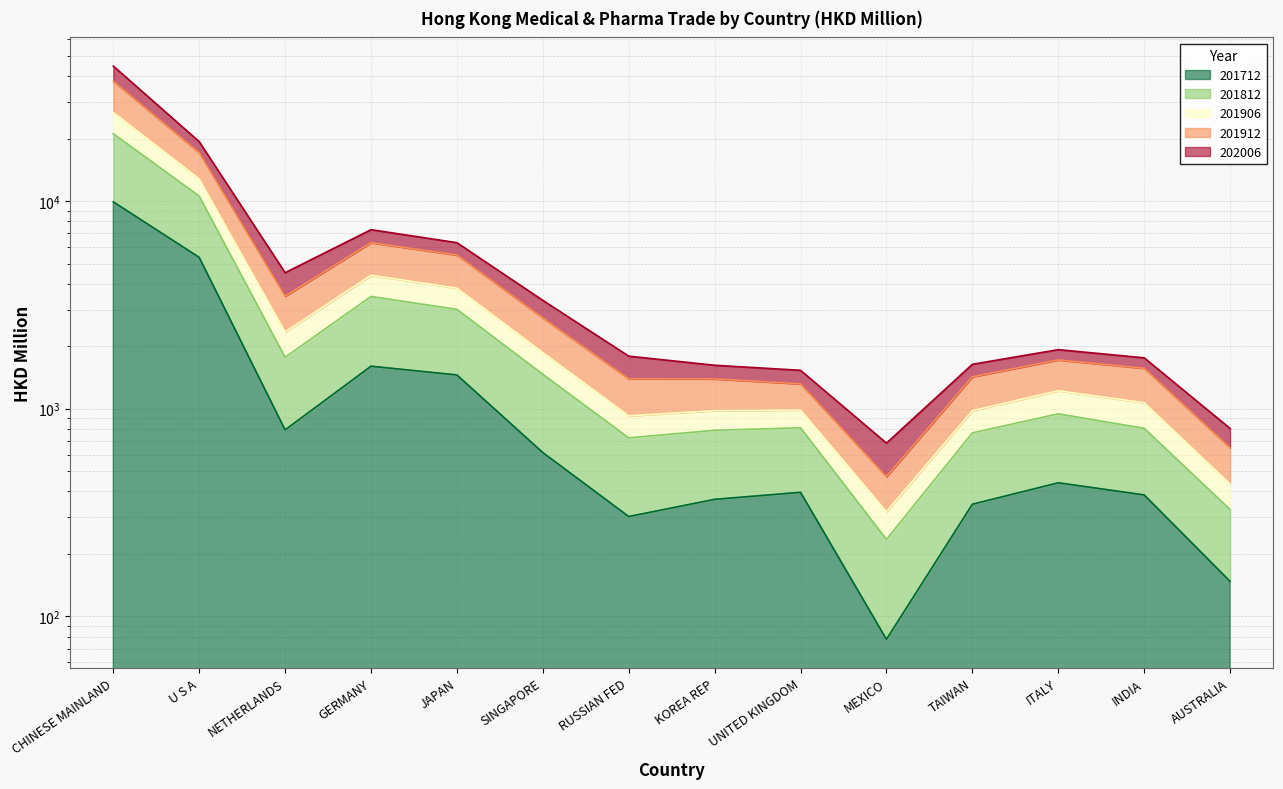

What position from the right is MEXICO?

5